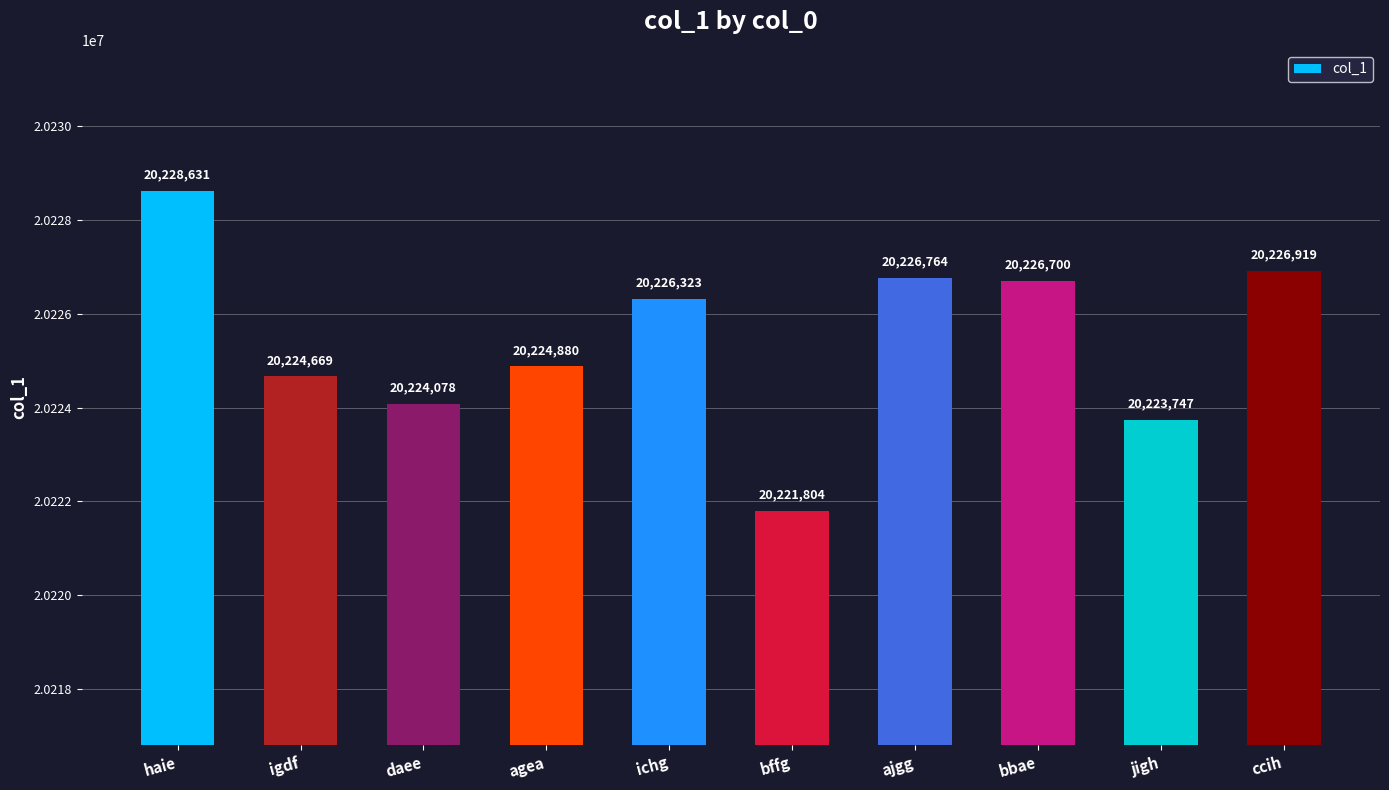

Reading left to right, transcribe all the data shown in this chart.

20228631	20224669	20224078	20224880	20226323	20221804	20226764	20226700	20223747	20226919